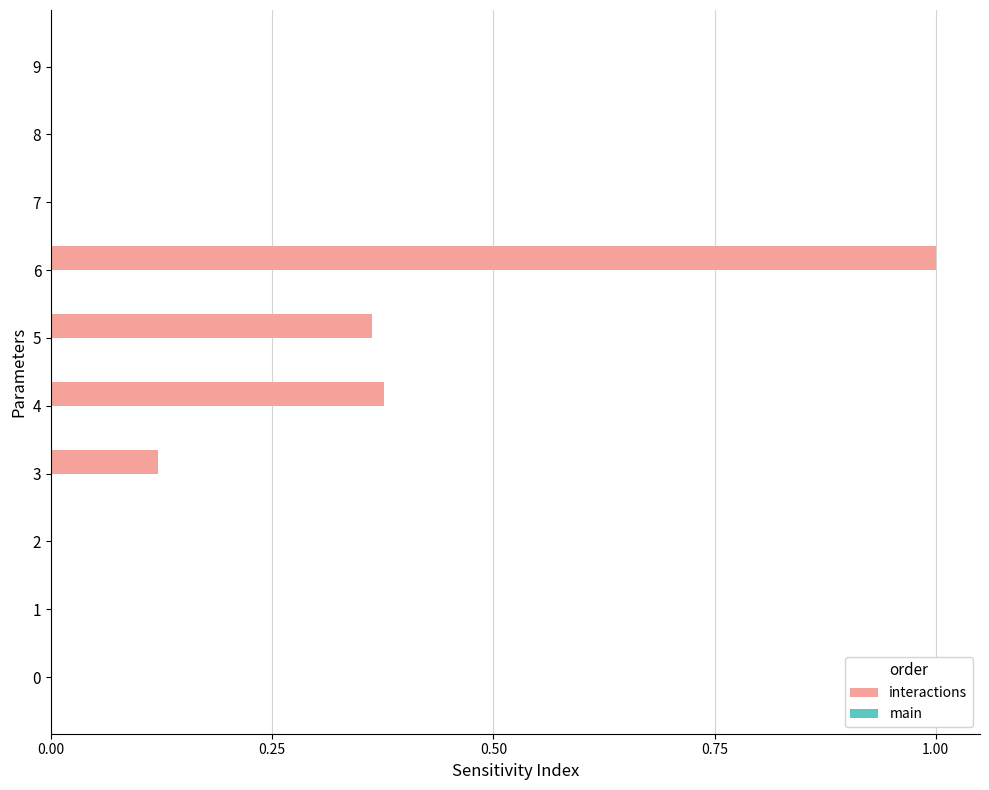

Which has a higher value, 5 or 7?

5